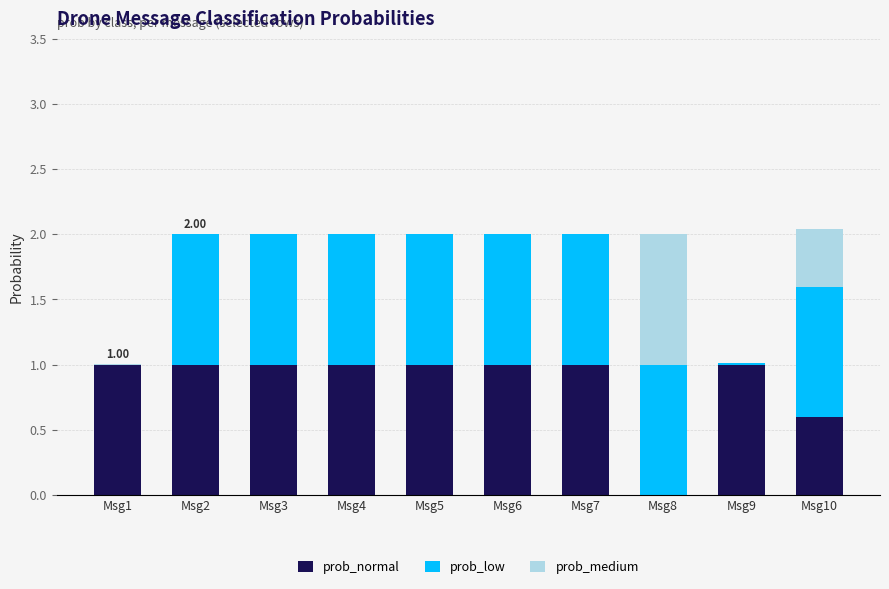

What is the highest value of the prob_normal series?

1.0